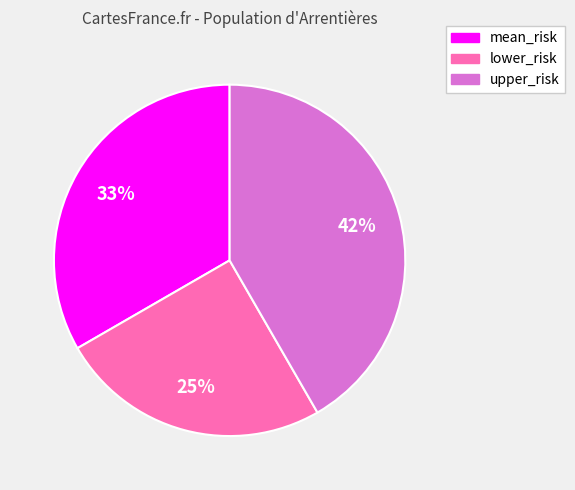

How many slices are in this pie chart?

3